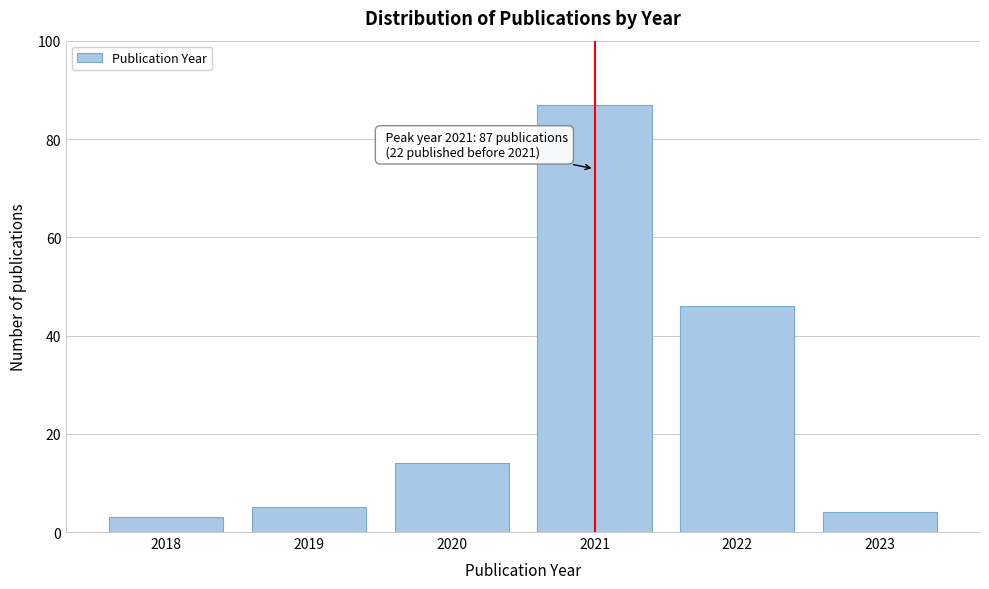

Reading right to left, list all the values displayed in this chart.

4	46	87	14	5	3